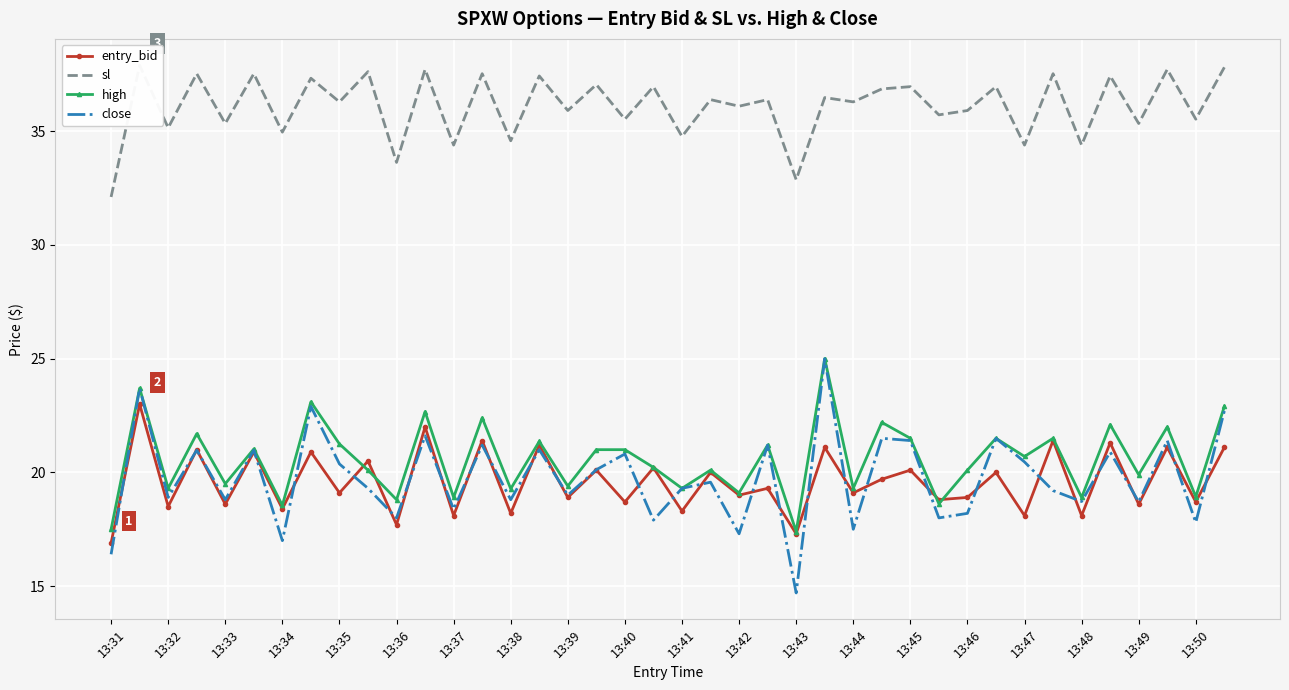

Reading right to left, transcribe all the data shown in this chart.

entry_bid: 21.1	18.7	21.1	18.6	21.3	18.1	21.4	18.1	20.0	18.9	18.8	20.1	19.7	19.1	21.1	17.3	19.3	19.0	20.0	18.3	20.2	18.7	20.1	18.9	21.2	18.2	21.4	18.1	22.0	17.7	20.5	19.1	20.9	18.4	20.9	18.6	21.0	18.5	23.0	16.9
sl: 37.8	35.5	37.7	35.3	37.4	34.4	37.5	34.4	37.0	35.9	35.7	37.0	36.9	36.3	36.5	32.9	36.4	36.1	36.4	34.8	37.0	35.5	37.0	35.9	37.4	34.6	37.5	34.4	37.7	33.6	37.6	36.3	37.3	35.0	37.5	35.3	37.5	35.1	37.9	32.1
high: 22.9	18.9	22.0	19.9	22.1	18.9	21.5	20.7	21.5	20.1	18.6	21.5	22.2	19.3	25.0	17.4	21.2	19.1	20.1	19.3	20.2	21.0	21.0	19.4	21.4	19.3	22.4	18.9	22.7	18.8	20.1	21.2	23.1	18.6	21.0	19.5	21.7	19.3	23.7	17.5
close: 22.7	17.8	21.4	18.7	20.9	18.7	19.2	20.5	21.5	18.2	18.0	21.4	21.5	17.5	25.0	14.7	21.2	17.3	19.6	19.3	17.9	20.8	20.1	19.0	21.0	18.8	21.2	18.4	21.6	18.0	19.3	20.4	22.9	17.0	21.0	18.8	21.0	18.9	23.7	16.4